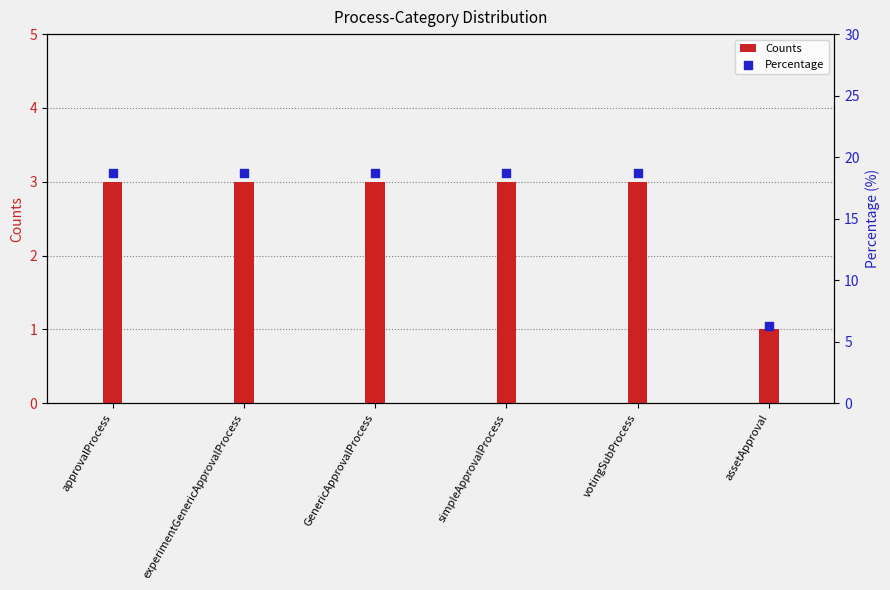

What are all the series names shown in the legend?

Counts, Percentage